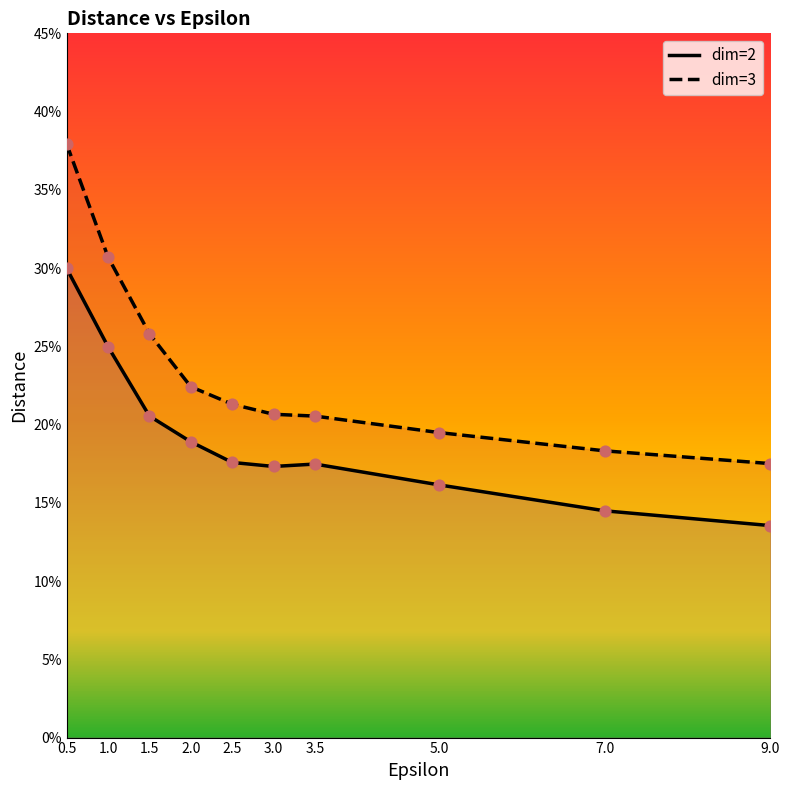

Which series has the largest total across all categories?

dim=3